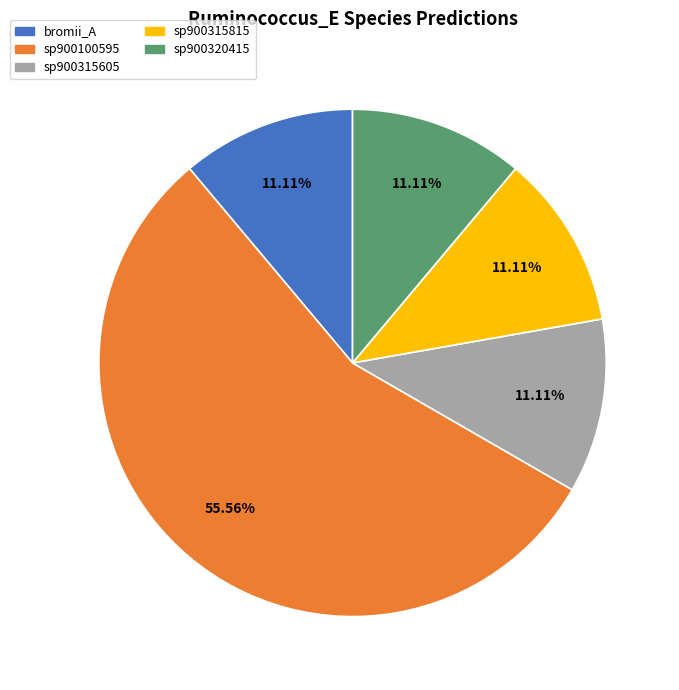

Does any single category account for the majority?

Yes